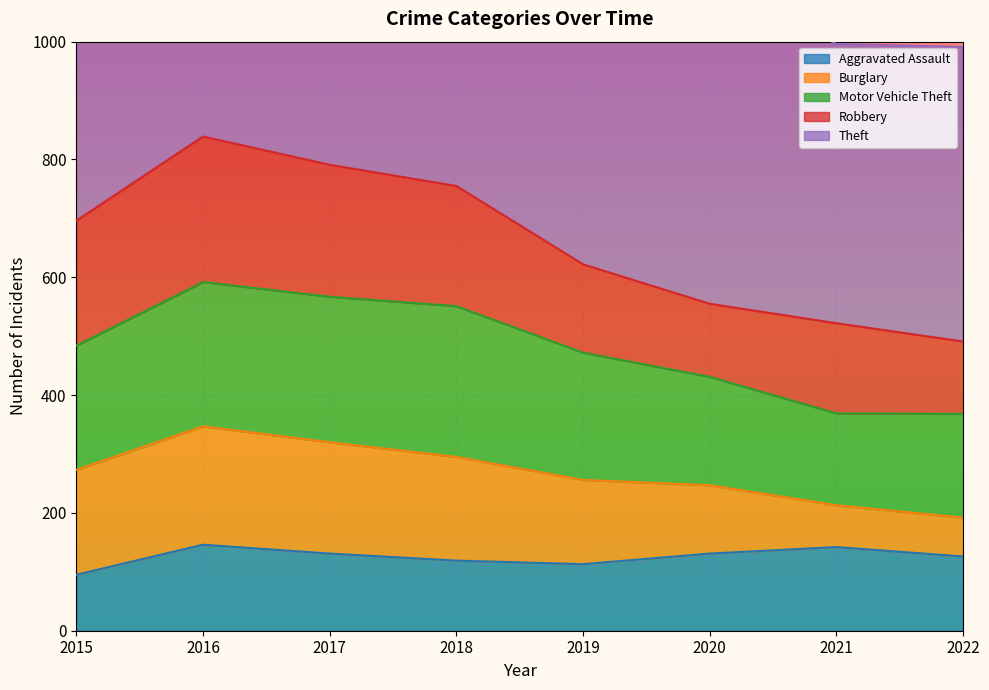

What is the maximum value for Robbery?

247